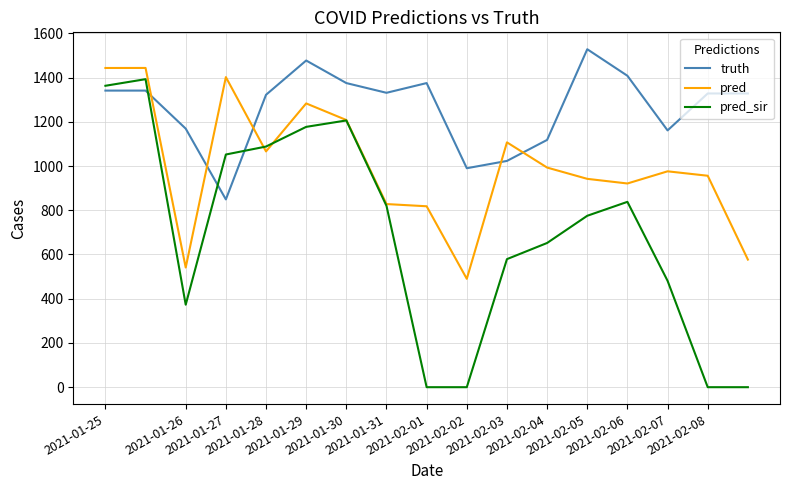

True or false: truth and pred_sir intersect in this chart.

True